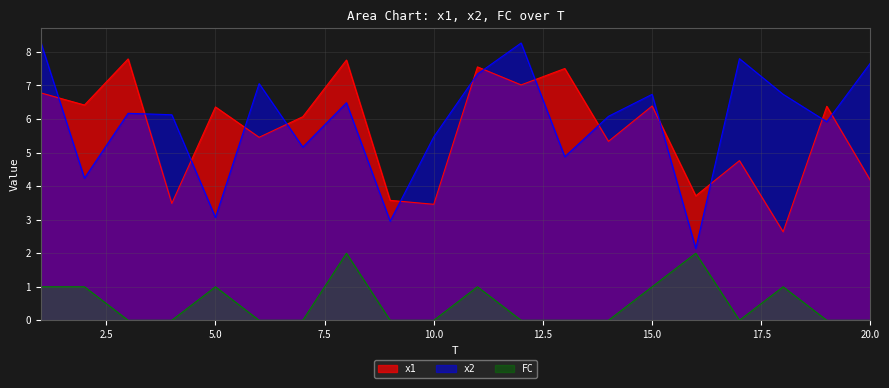

Is it true that x2 equals 0.9 at 5.0?

False